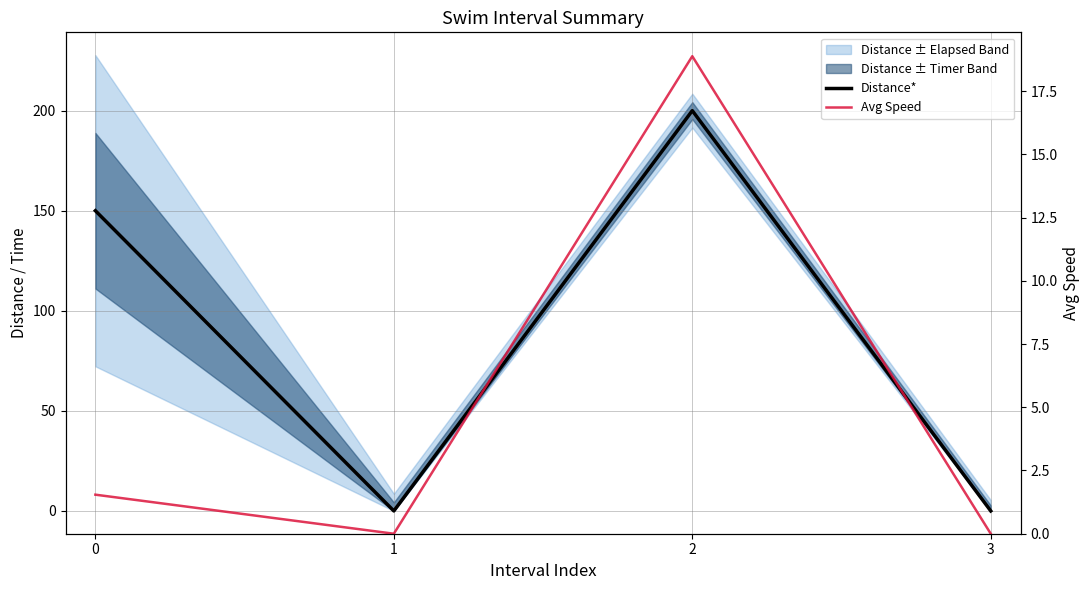

Where is the first local minimum for Avg Speed?

1